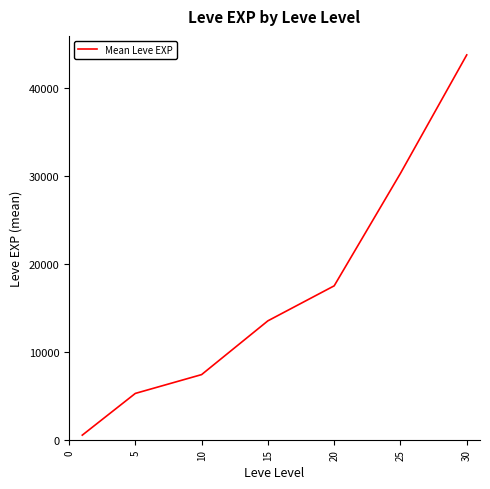

Reading left to right, what are all the values shown in this chart?

520.0	5261.7	7400.0	13510.0	17486.7	30270.0	43730.0